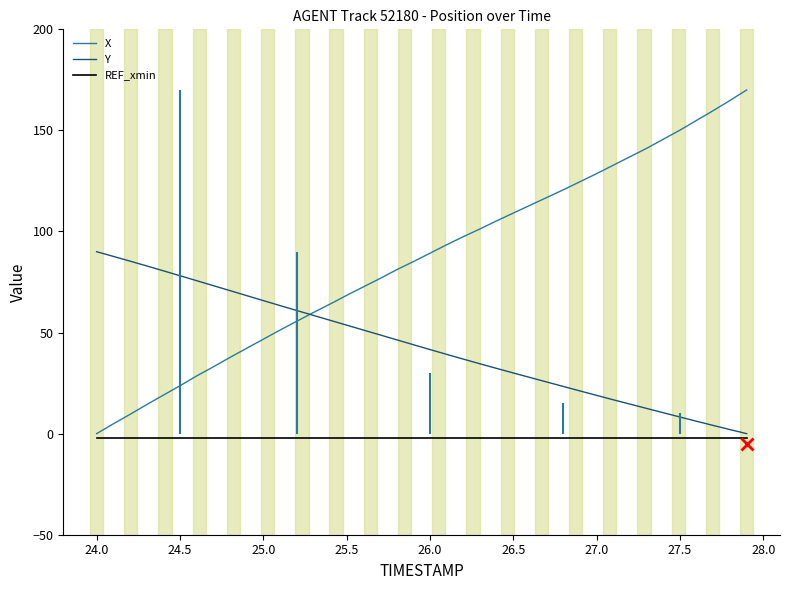

What is the sum of the Y values at 28.0 and 25.0?

151.3